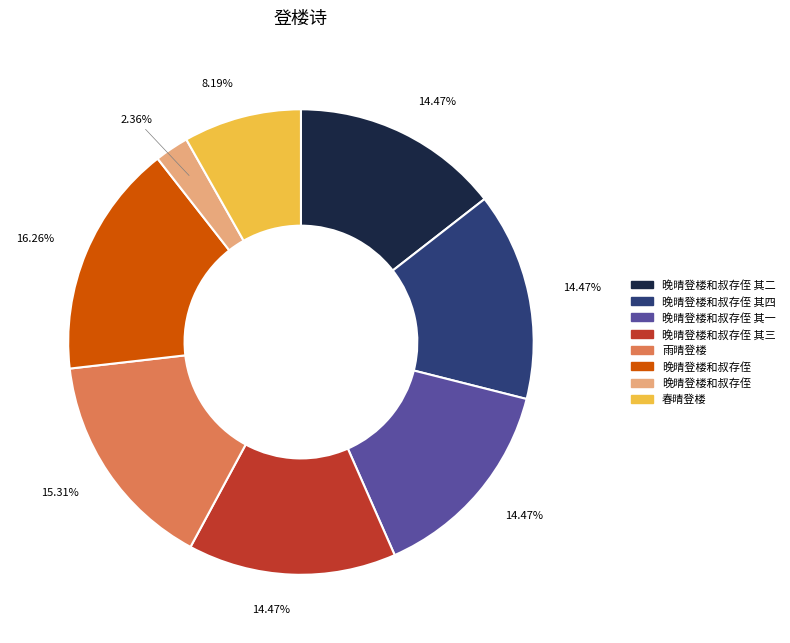

Is there any slice that represents more than half of the pie?

No